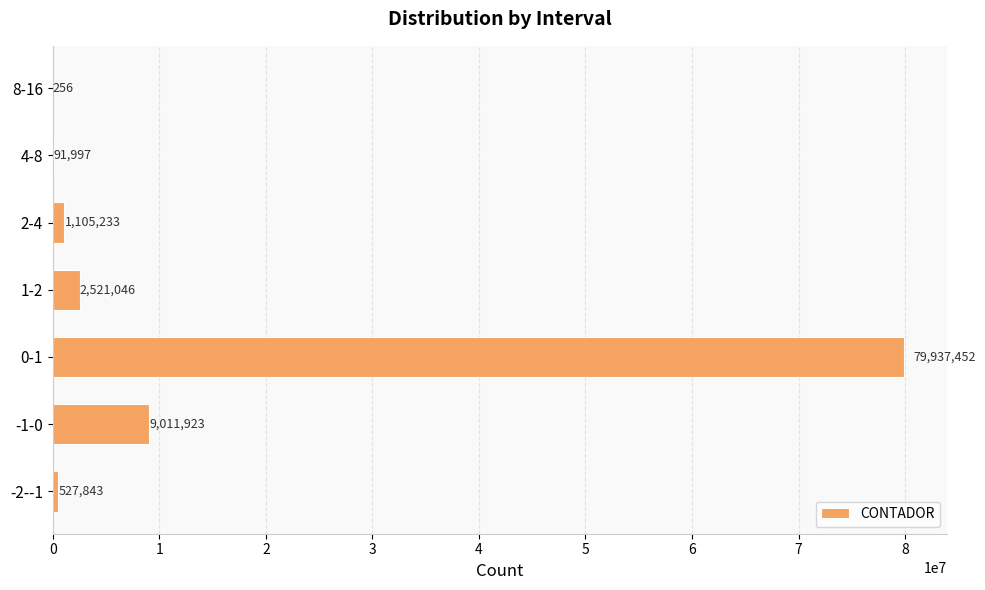

Between 2-4 and -1-0, which is larger?

-1-0